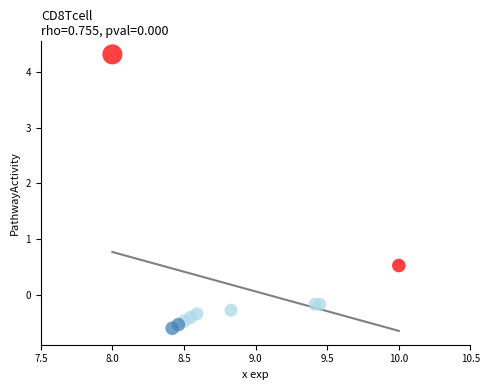

What is the range of X values (max minus min)?

2.0